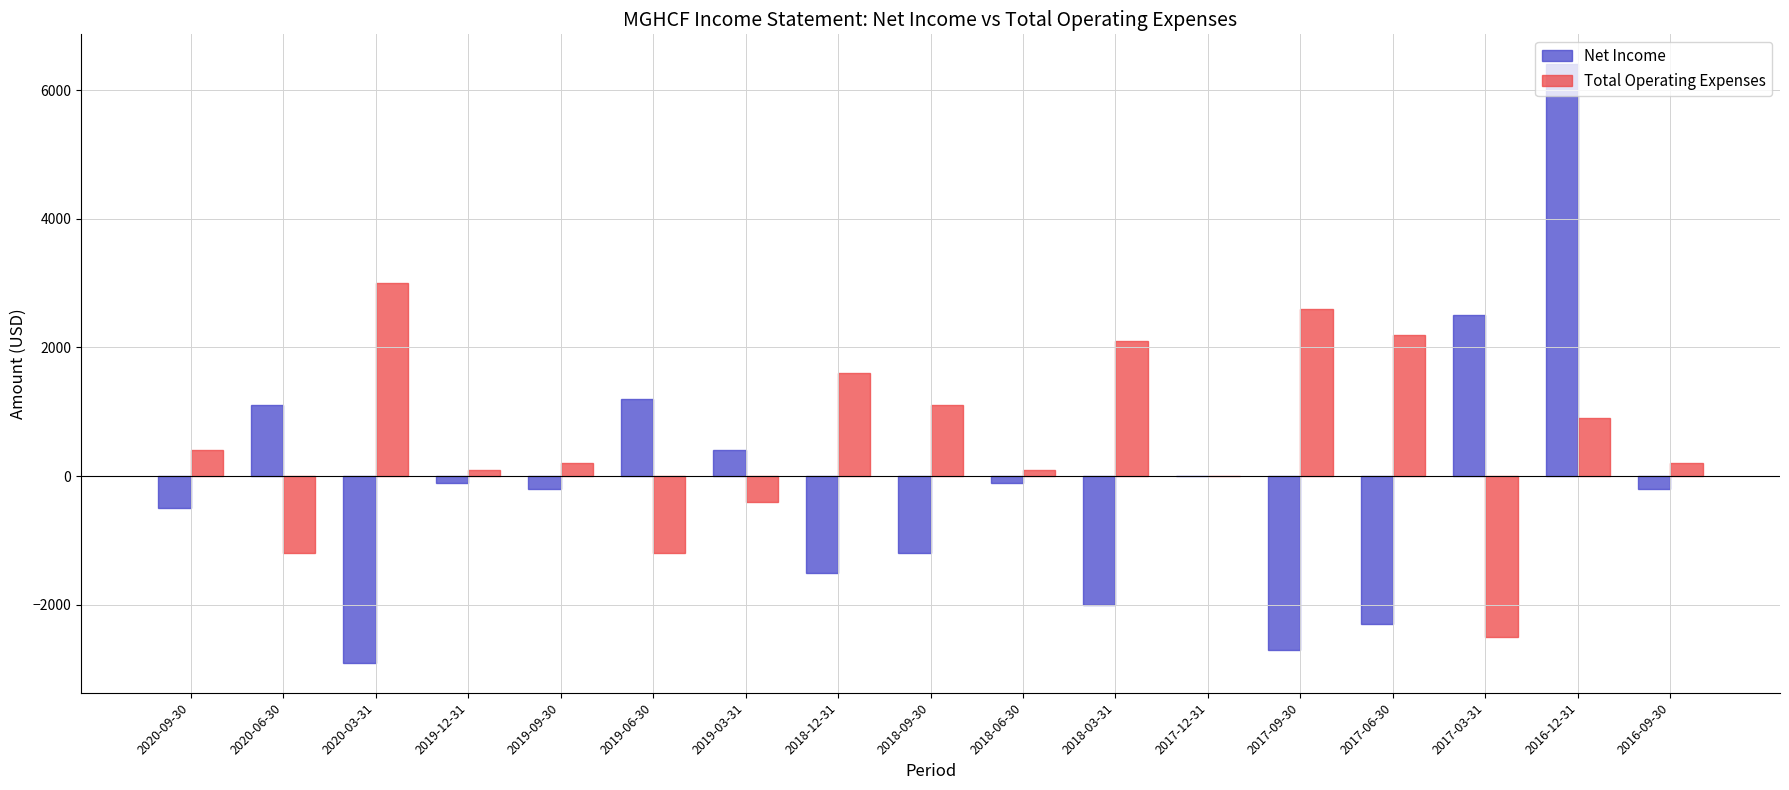

At which category is the sum across all series the highest?

2016-12-31